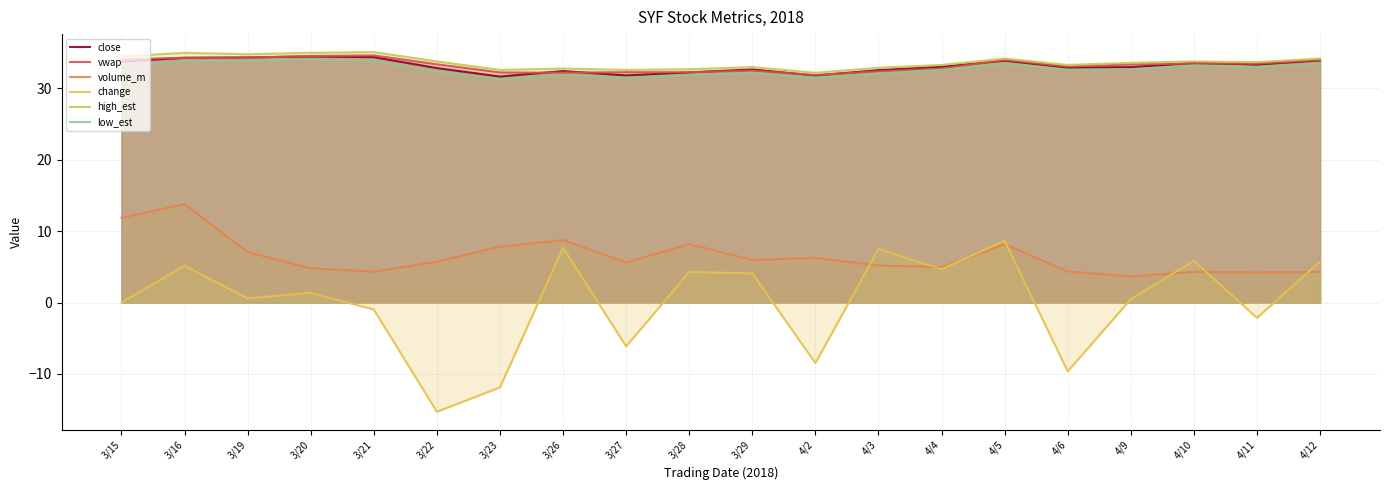

List the labels in order of close value, largest first.

3/20, 3/21, 3/19, 3/16, 4/12, 4/5, 3/15, 4/10, 4/11, 4/4, 4/9, 4/6, 3/22, 3/29, 4/3, 3/26, 3/28, 3/27, 4/2, 3/23